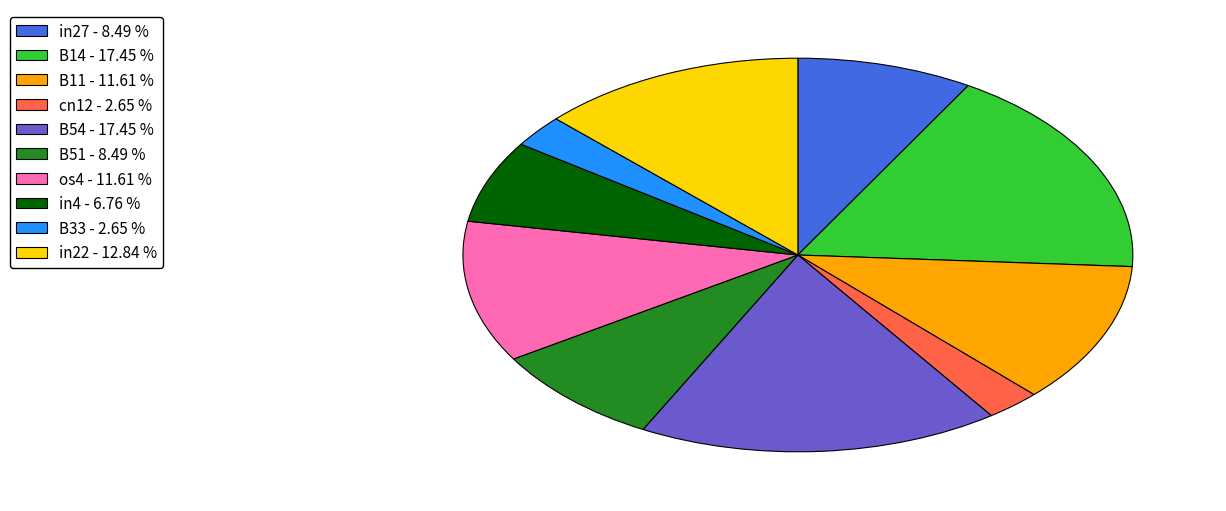

How many segments does this pie chart have?

10